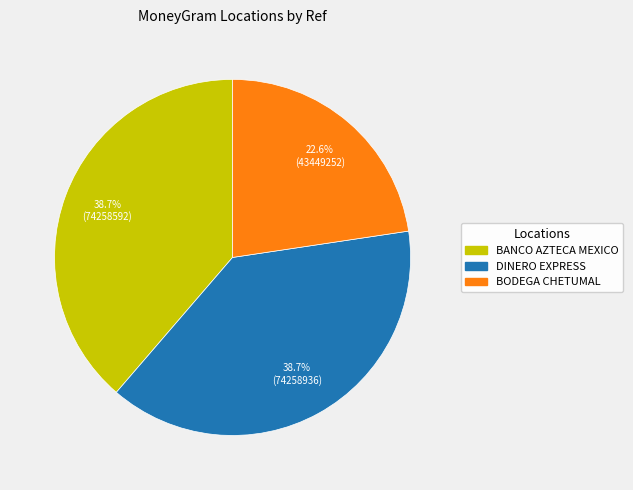

Is there any slice that represents more than half of the pie?

No